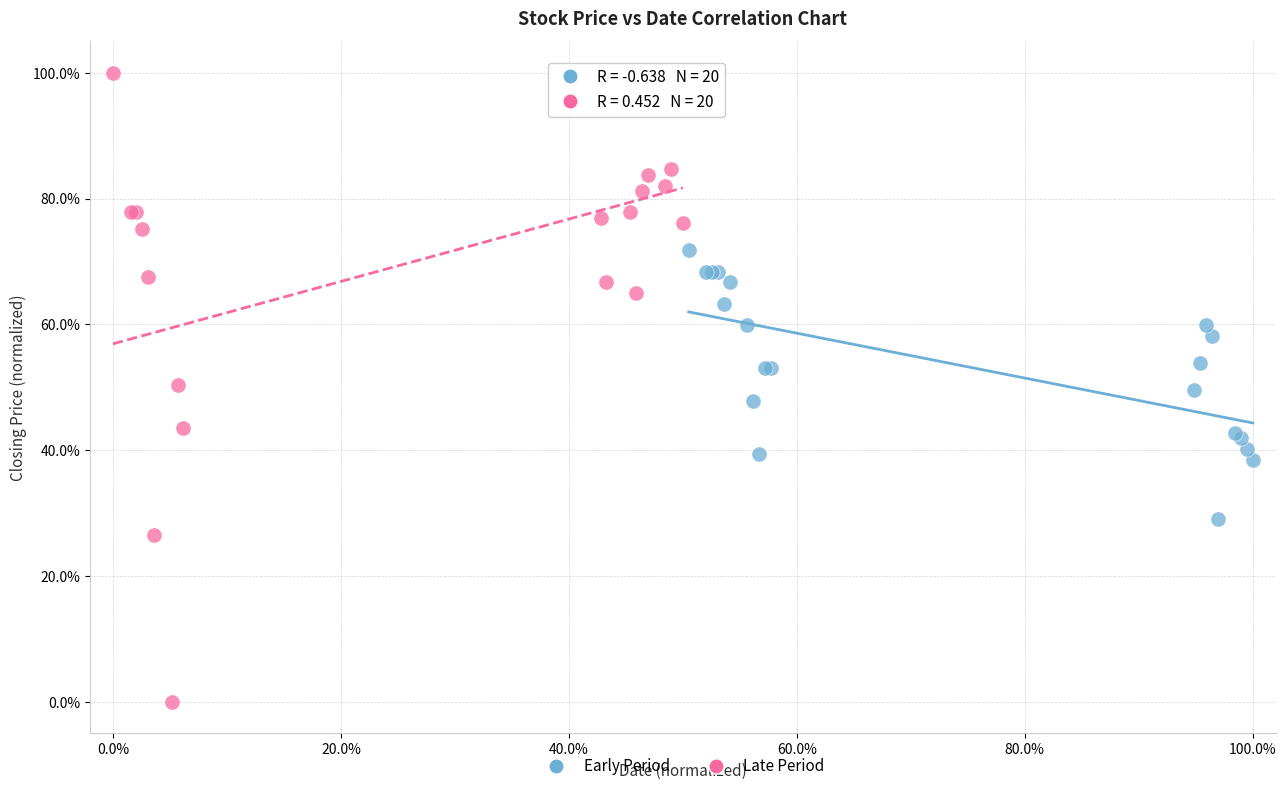

What are all the series names shown in the legend?

Early Period, Late Period